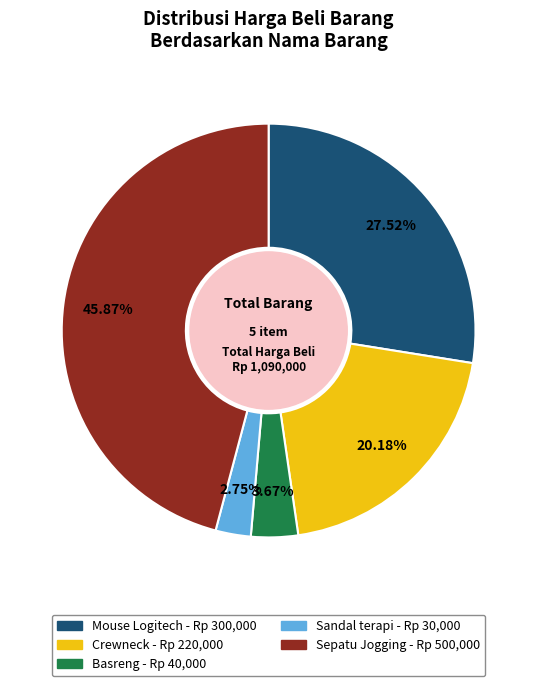

Count the number of slices in the pie.

5